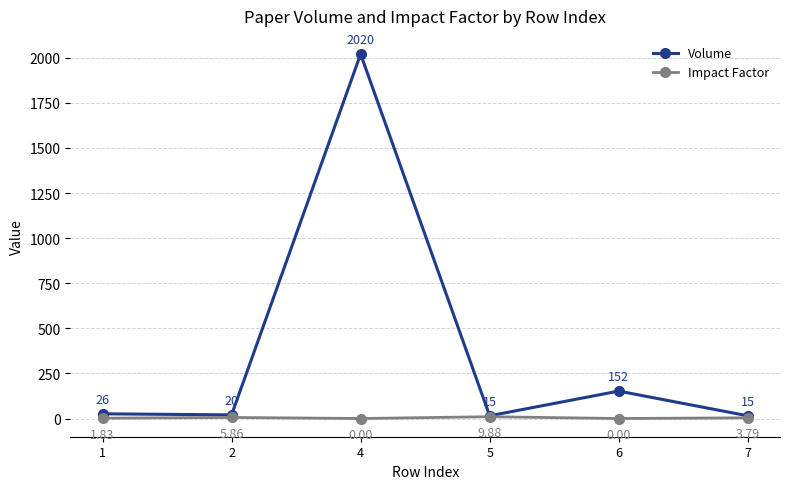

At which category is the sum across all series the highest?

4